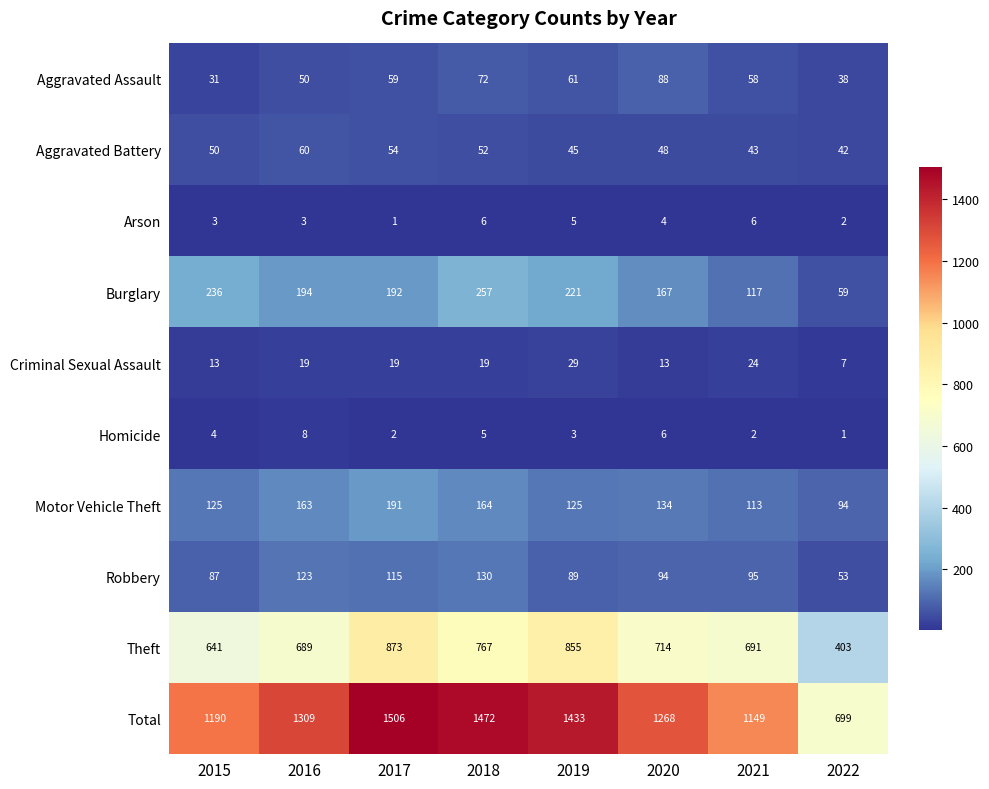

At how many categories does at least one series exceed 181?

8